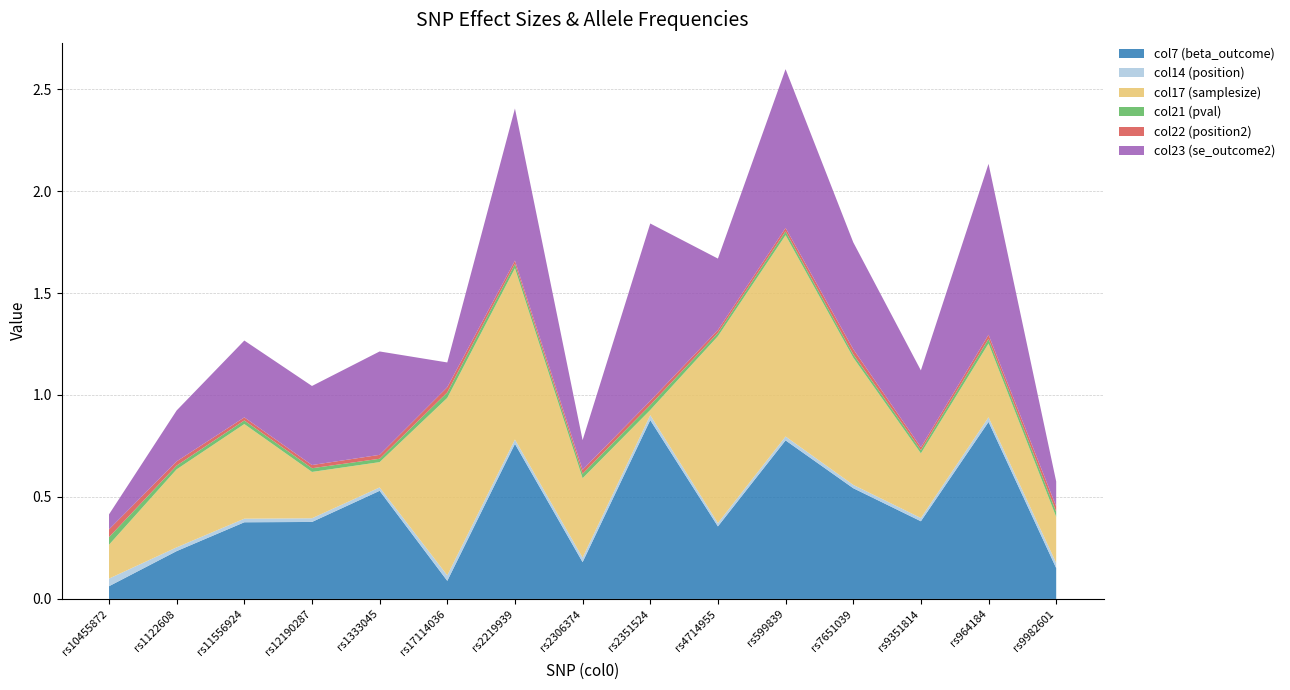

Reading right to left, what are all the values shown in this chart?

col7 (beta_outcome): rs9982601=0.2	rs964184=0.9	rs9351814=0.4	rs7651039=0.5	rs599839=0.8	rs4714955=0.4	rs2351524=0.9	rs2306374=0.2	rs2219939=0.8	rs17114036=0.1	rs1333045=0.5	rs12190287=0.4	rs11556924=0.4	rs1122608=0.2	rs10455872=0.1
col14 (position): rs9982601=0.0	rs964184=0.0	rs9351814=0.0	rs7651039=0.0	rs599839=0.0	rs4714955=0.0	rs2351524=0.0	rs2306374=0.0	rs2219939=0.0	rs17114036=0.0	rs1333045=0.0	rs12190287=0.0	rs11556924=0.0	rs1122608=0.0	rs10455872=0.0
col17 (samplesize): rs9982601=0.2	rs964184=0.4	rs9351814=0.3	rs7651039=0.6	rs599839=1.0	rs4714955=0.9	rs2351524=0.0	rs2306374=0.4	rs2219939=0.8	rs17114036=0.9	rs1333045=0.1	rs12190287=0.2	rs11556924=0.5	rs1122608=0.4	rs10455872=0.2
col21 (pval): rs9982601=0.0	rs964184=0.0	rs9351814=0.0	rs7651039=0.0	rs599839=0.0	rs4714955=0.0	rs2351524=0.0	rs2306374=0.0	rs2219939=0.0	rs17114036=0.0	rs1333045=0.0	rs12190287=0.0	rs11556924=0.0	rs1122608=0.0	rs10455872=0.0
col22 (position2): rs9982601=0.0	rs964184=0.0	rs9351814=0.0	rs7651039=0.0	rs599839=0.0	rs4714955=0.0	rs2351524=0.0	rs2306374=0.0	rs2219939=0.0	rs17114036=0.0	rs1333045=0.0	rs12190287=0.0	rs11556924=0.0	rs1122608=0.0	rs10455872=0.0
col23 (se_outcome2): rs9982601=0.1	rs964184=0.8	rs9351814=0.4	rs7651039=0.5	rs599839=0.8	rs4714955=0.3	rs2351524=0.9	rs2306374=0.1	rs2219939=0.7	rs17114036=0.1	rs1333045=0.5	rs12190287=0.4	rs11556924=0.4	rs1122608=0.2	rs10455872=0.1